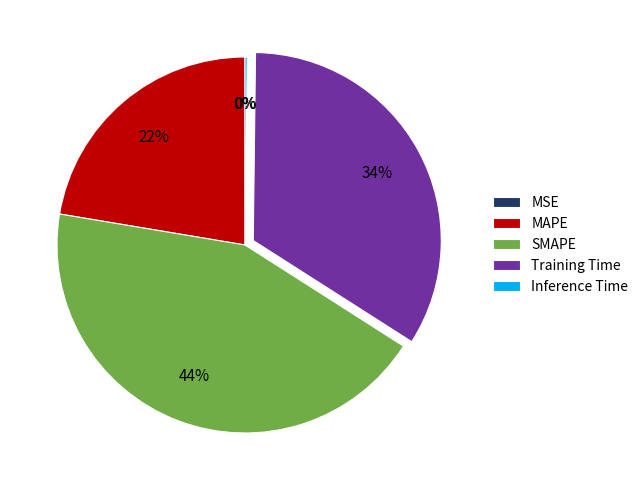

Is there a majority slice in this chart?

No